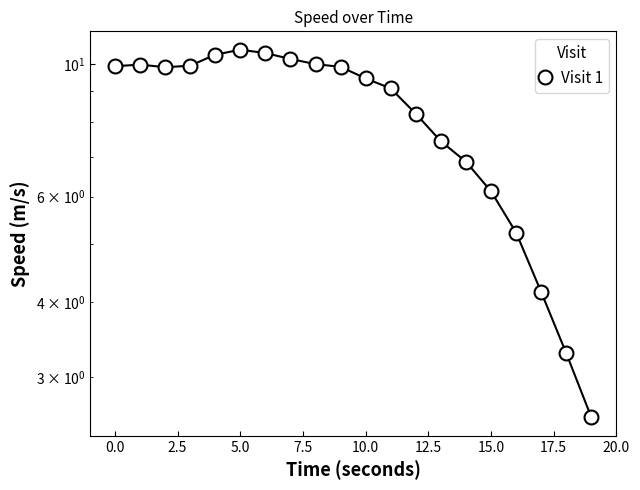

The value at 18 is 4.5. True or false?

False